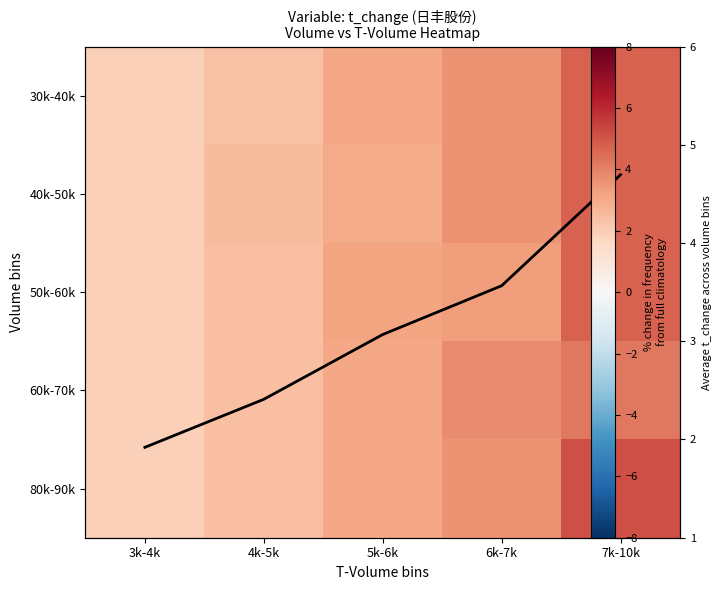

What is the sum of all 50k-60k values?

15.5